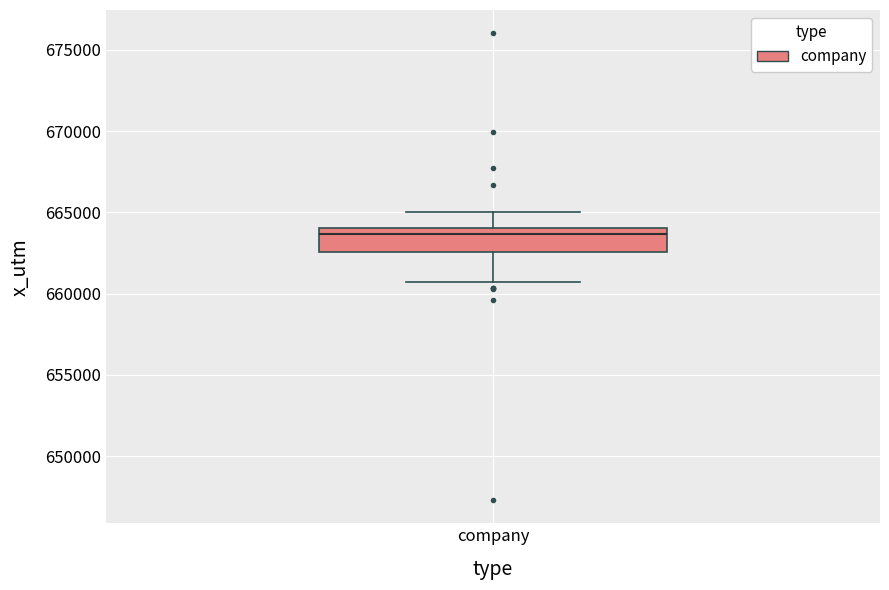

Transcribe this box plot: give where the median line is, the range the box spans, and where the two whiskers end, as read against the y-axis. The values are not printed on the chart, so give them approximately, as read against the axis.

median 663500, box 662500 to 664000, whiskers 660500 to 665000